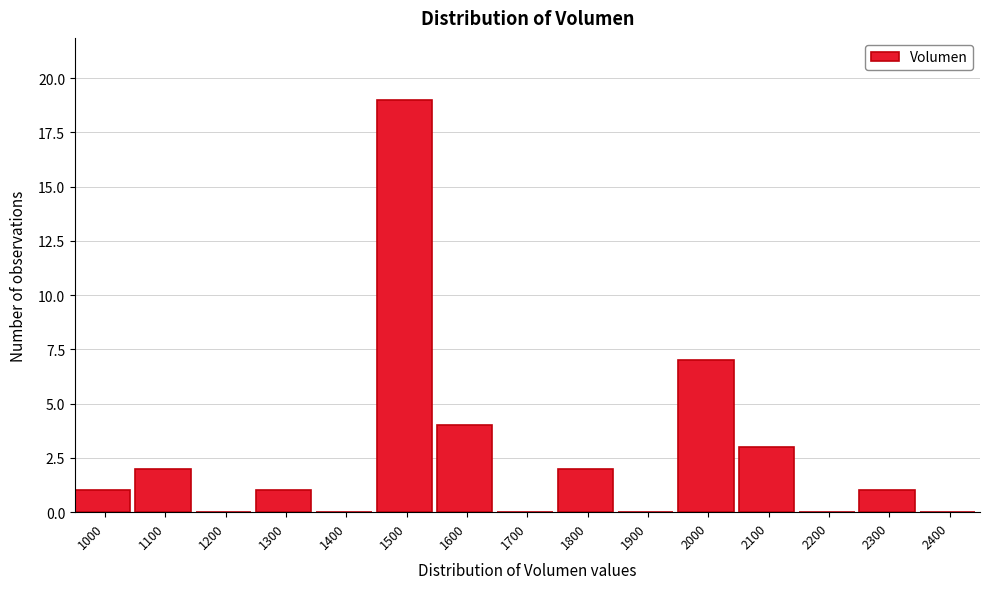

Reading left to right, list all the values displayed in this chart.

1000=1	1100=2	1200=0	1300=1	1400=0	1500=19	1600=4	1700=0	1800=2	1900=0	2000=7	2100=3	2200=0	2300=1	2400=0